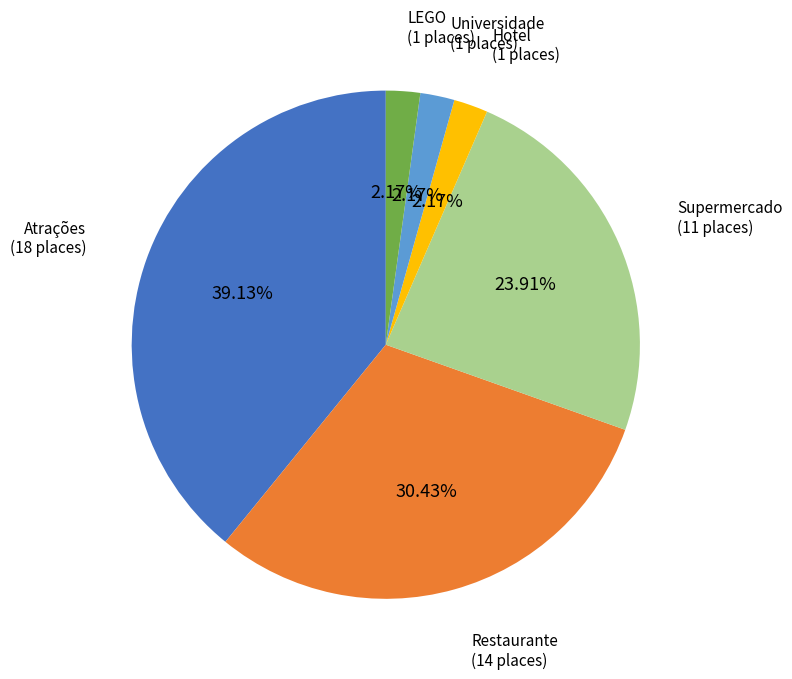

To the nearest percent, what is the combined percentage of Hotel and LEGO?

4%